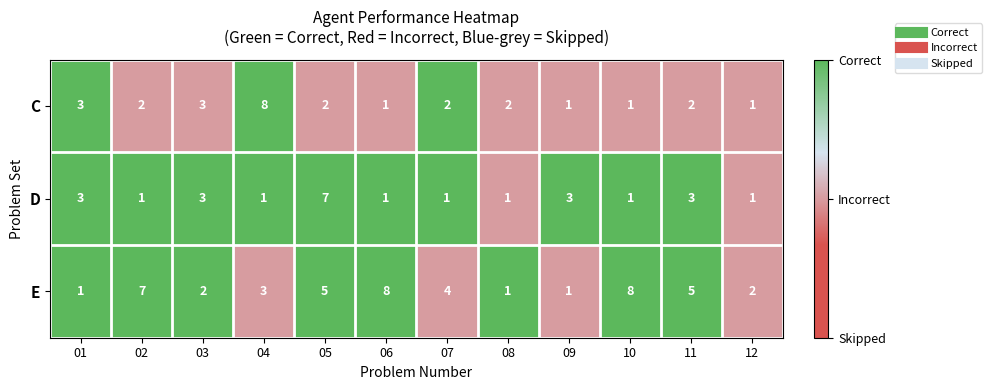

Which series has the largest total across all categories?

E